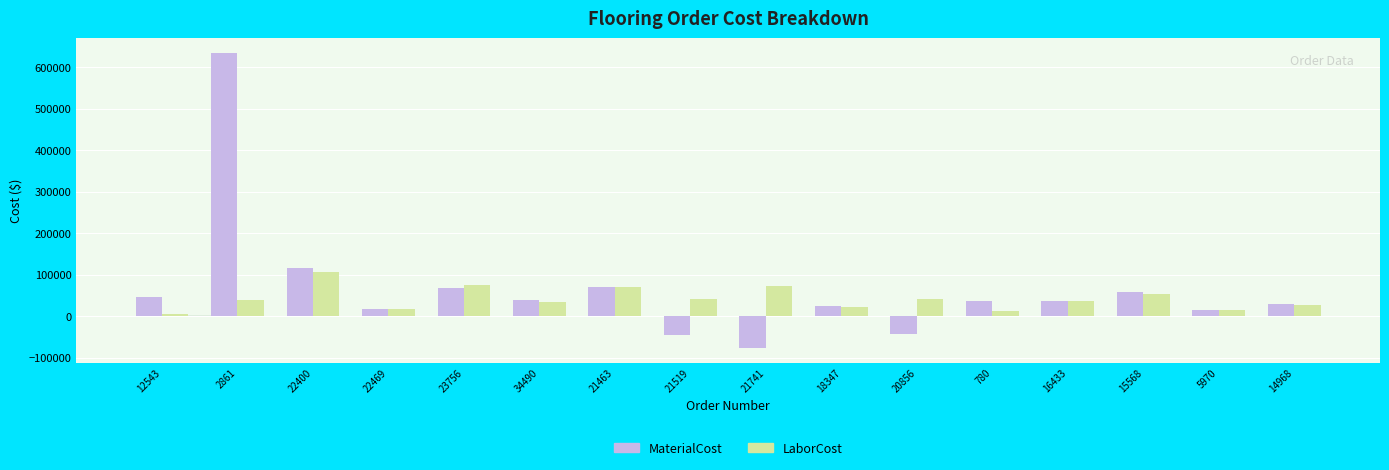

Where is MaterialCost nearest to the value 278928?

22400